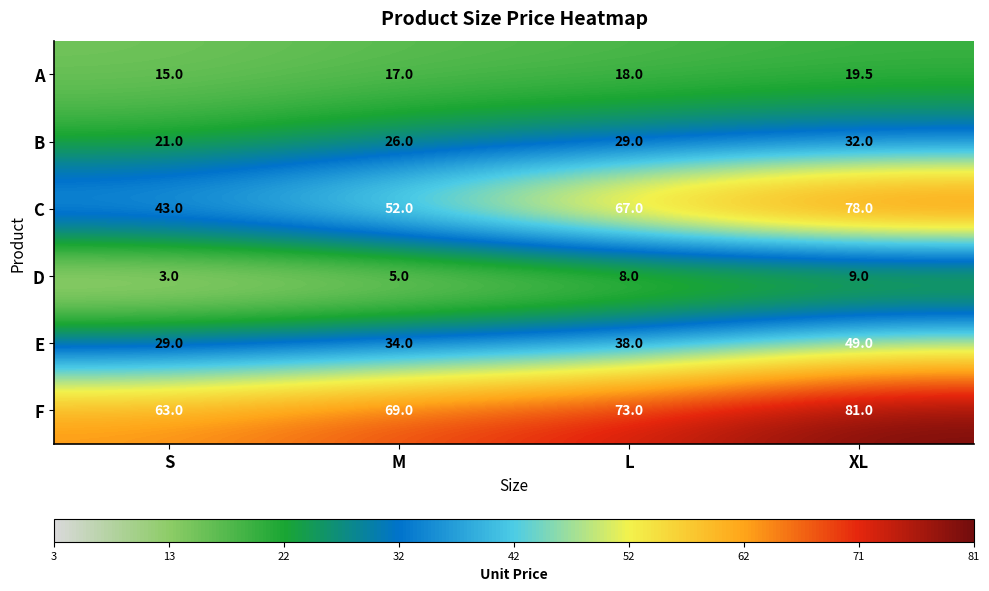

Which series has the largest range (max minus min)?

C